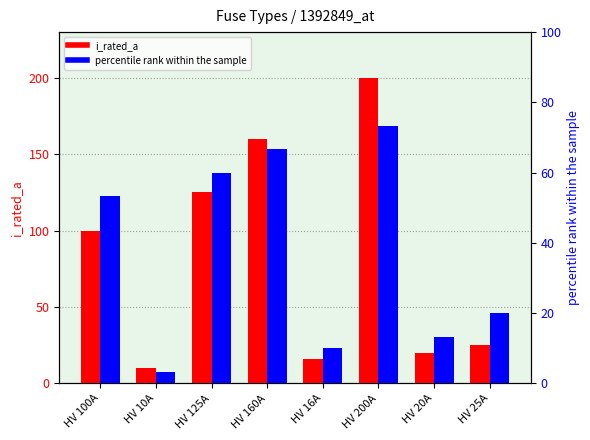

Between HV 125A and HV 160A, which is larger?

HV 160A